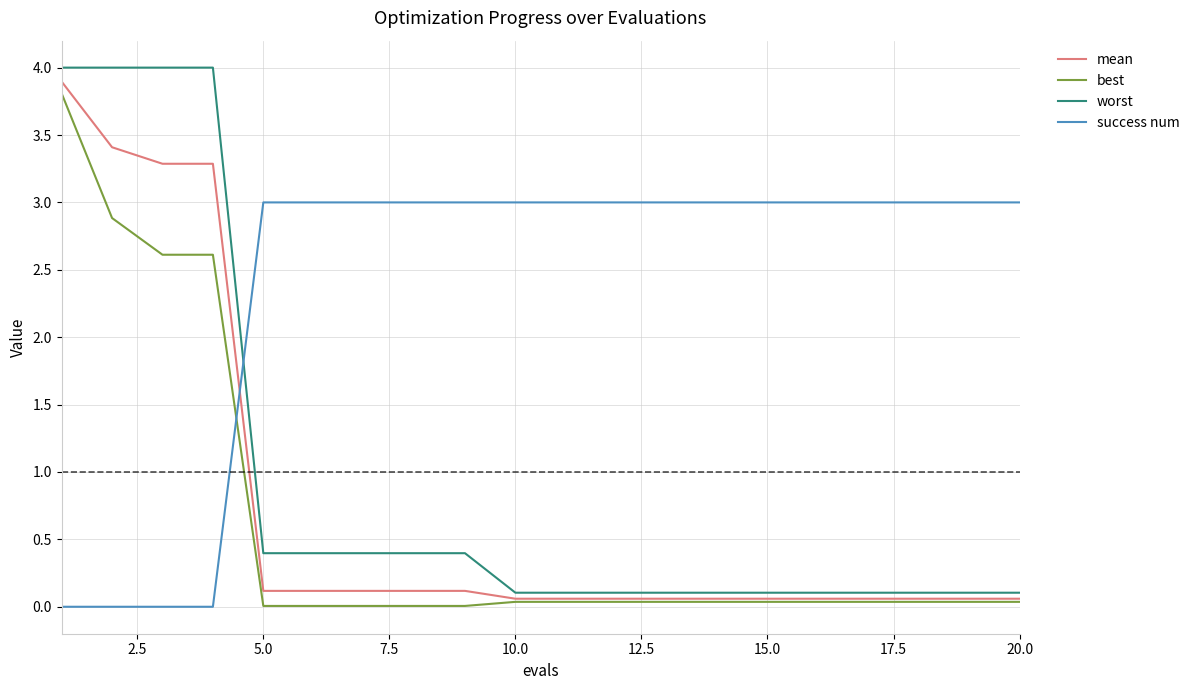

Rank the series by their maximum value, from highest to lowest.

worst, mean, best, success num